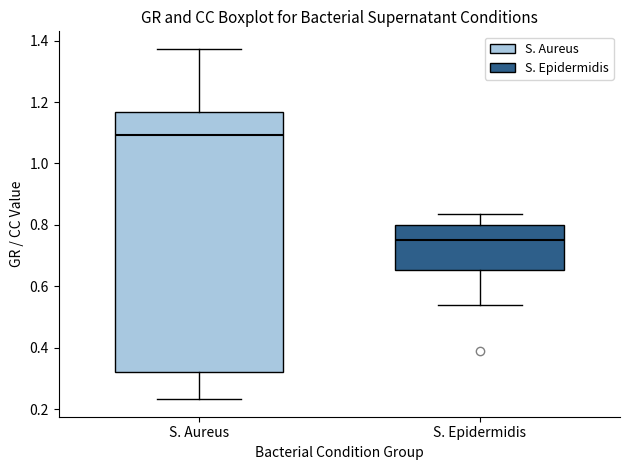

Which box's median line is the lowest?

S. Epidermidis